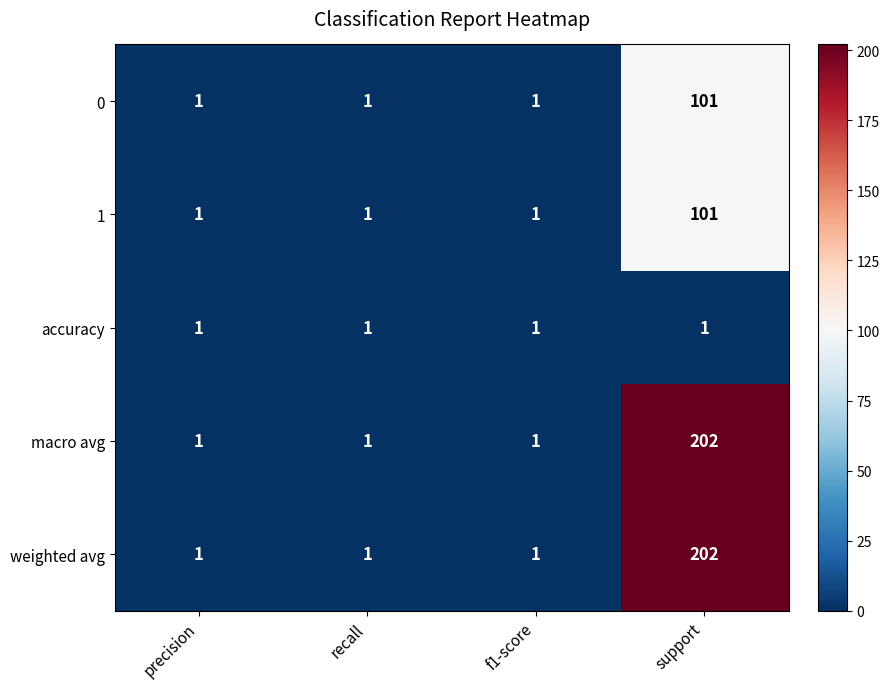

Is it true that 0 equals 1 at f1-score?

True